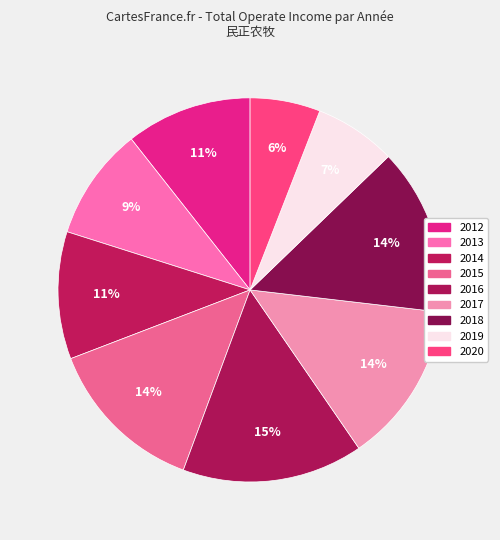

True or false: 2013 accounts for 4% of the total.

False